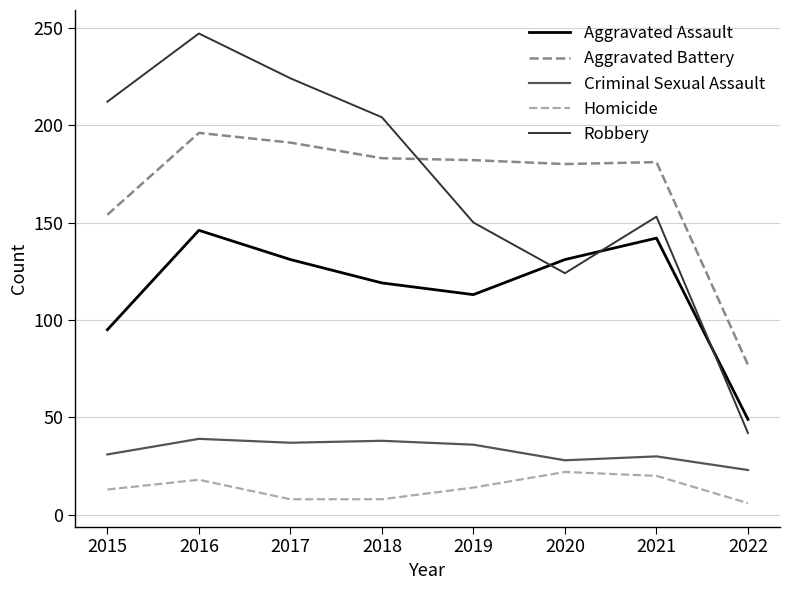

Rank the series by their maximum value, from lowest to highest.

Homicide, Criminal Sexual Assault, Aggravated Assault, Aggravated Battery, Robbery